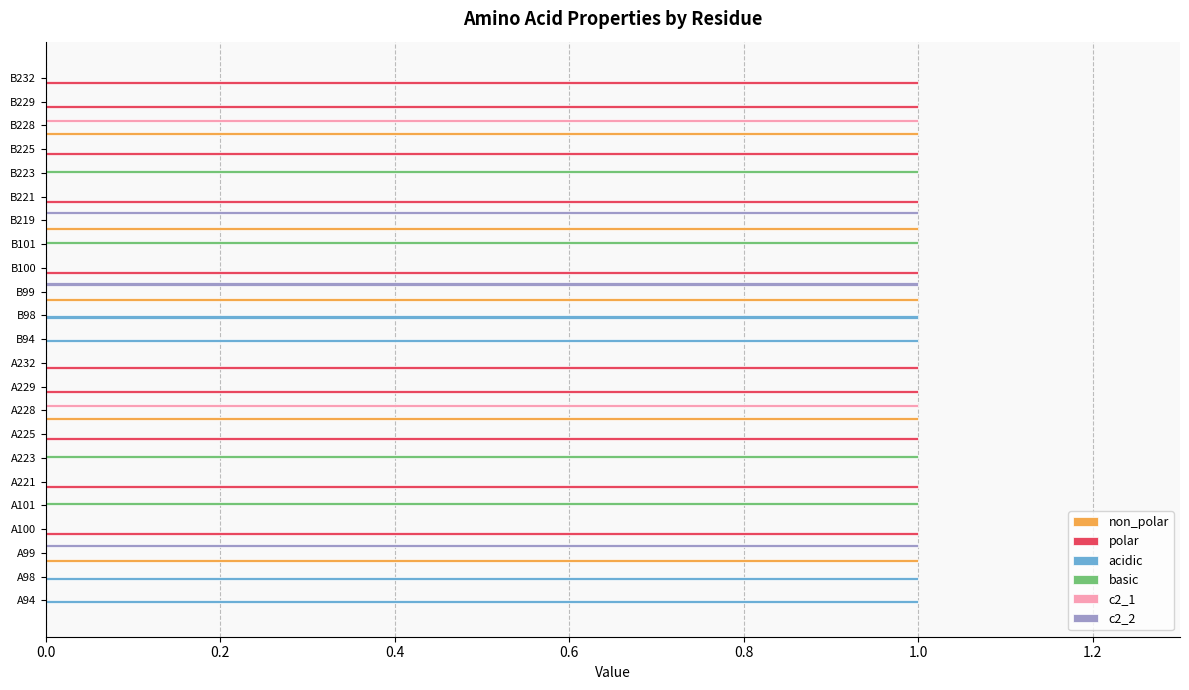

Is it true that c2_1 equals 0 at A99?

True